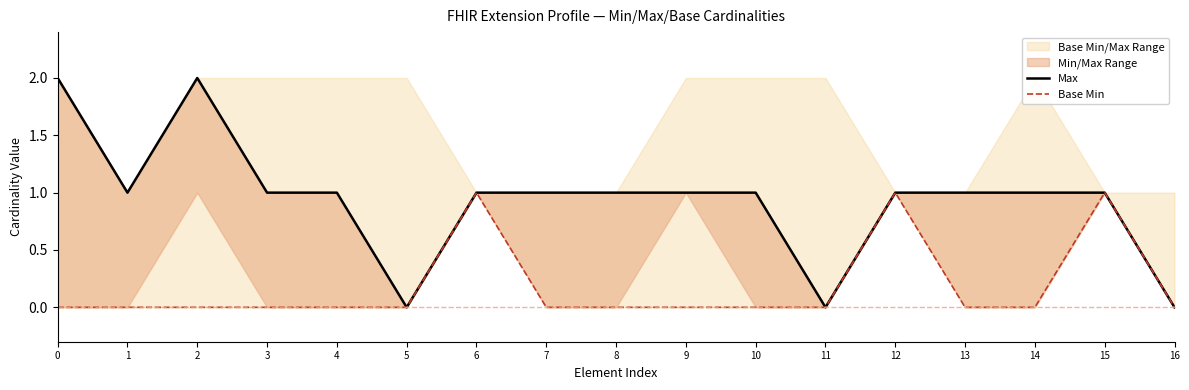

Rank the categories by Base Min value from highest to lowest.

6, 12, 15, 0, 1, 2, 3, 4, 5, 7, 8, 9, 10, 11, 13, 14, 16